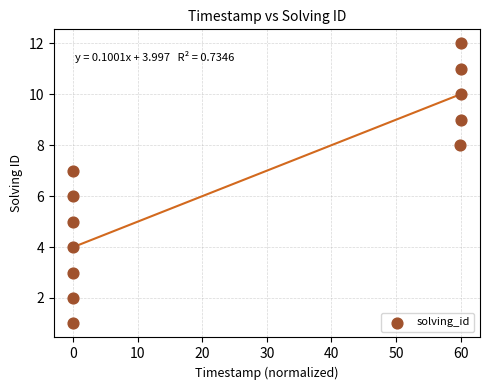

What is the range of Y values (max minus min)?

11